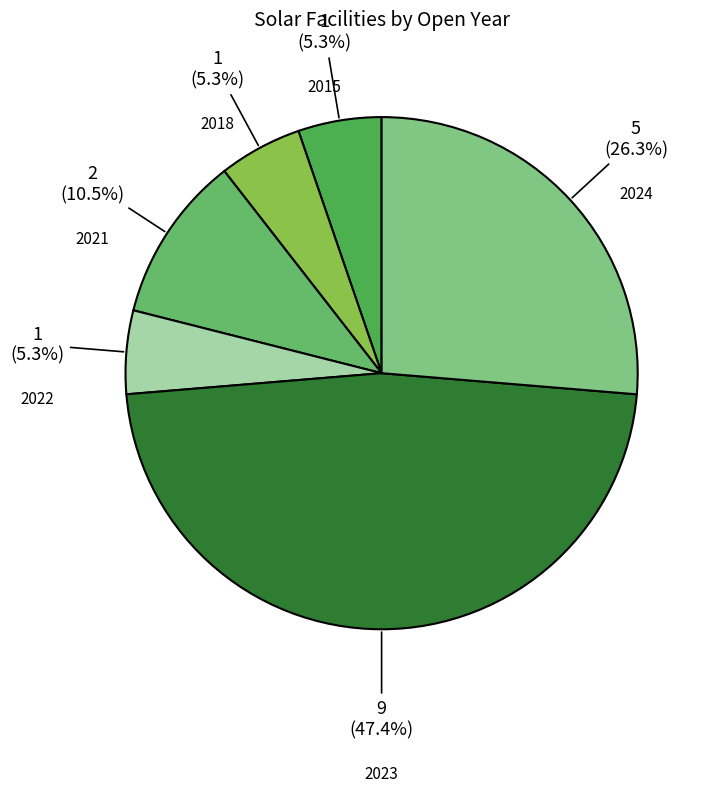

Approximately how many times larger is the value at 2022 compared to 2018?

1.0